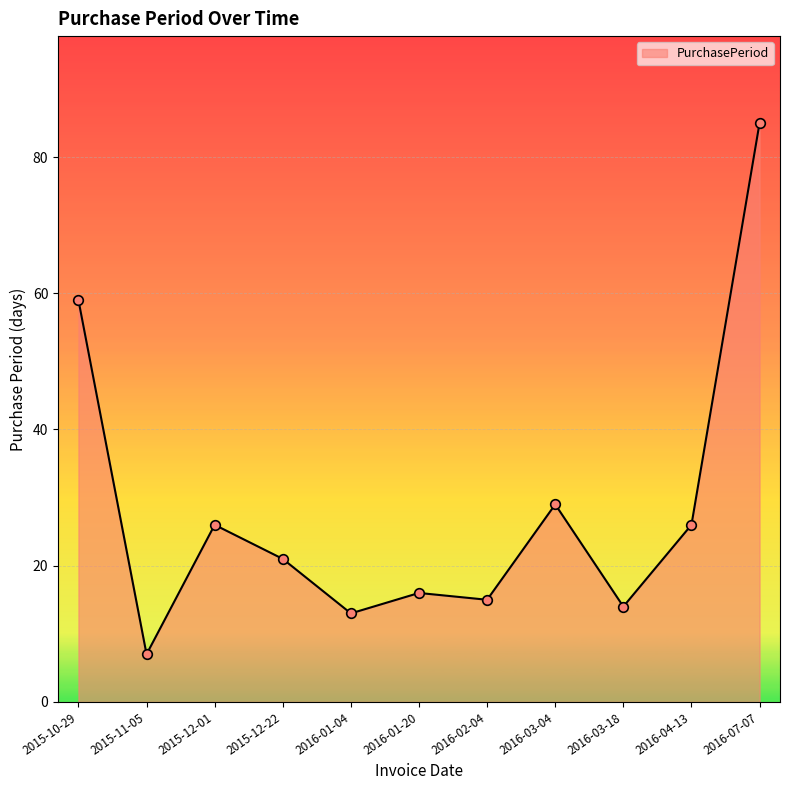

What is the ratio of the value at 2016-07-07 to the value at 2015-12-22?

4.0